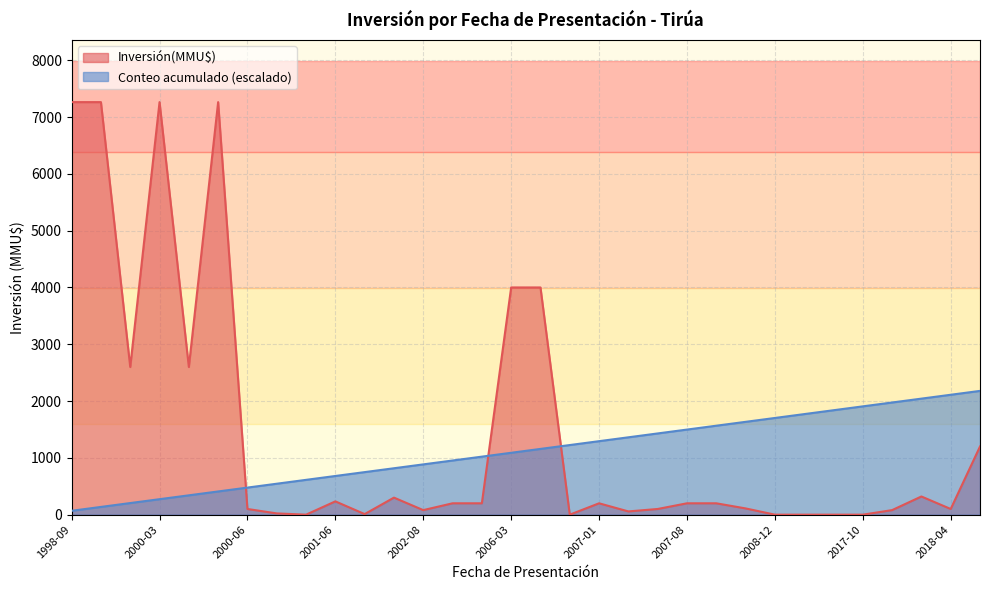

Rank the series by their maximum value, from lowest to highest.

Conteo acumulado (escalado), Inversión(MMU$)